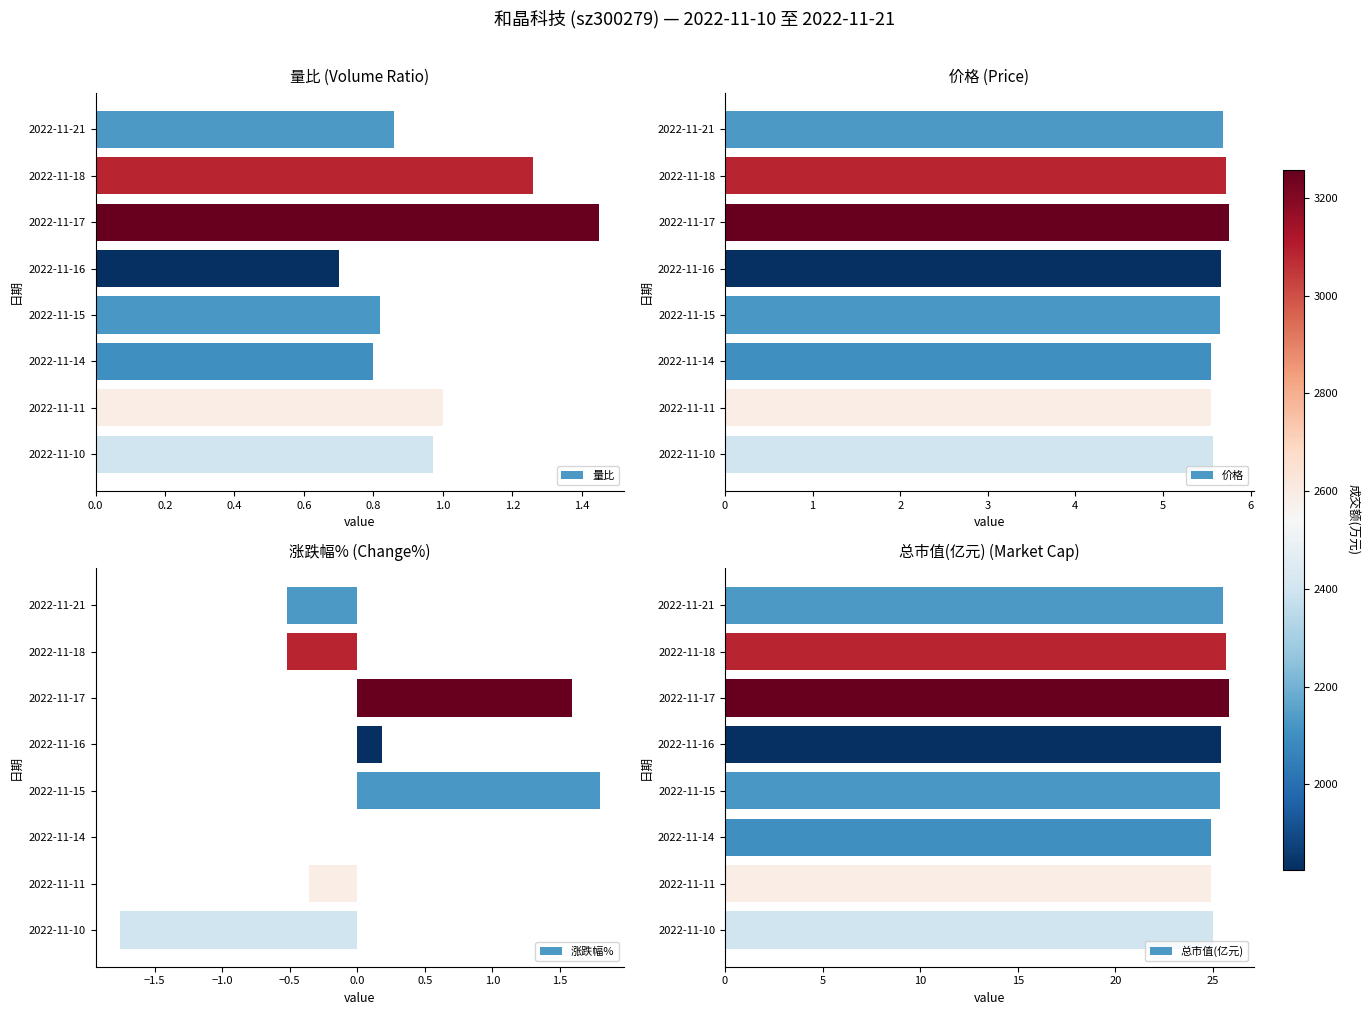

What is the value of the 价格 bar at the 3rd from the left?

5.8